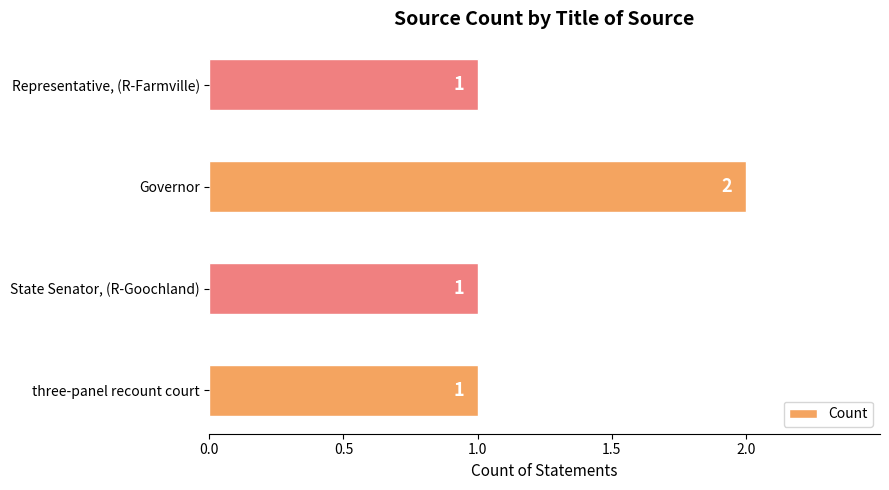

What is the sum of all values?

5